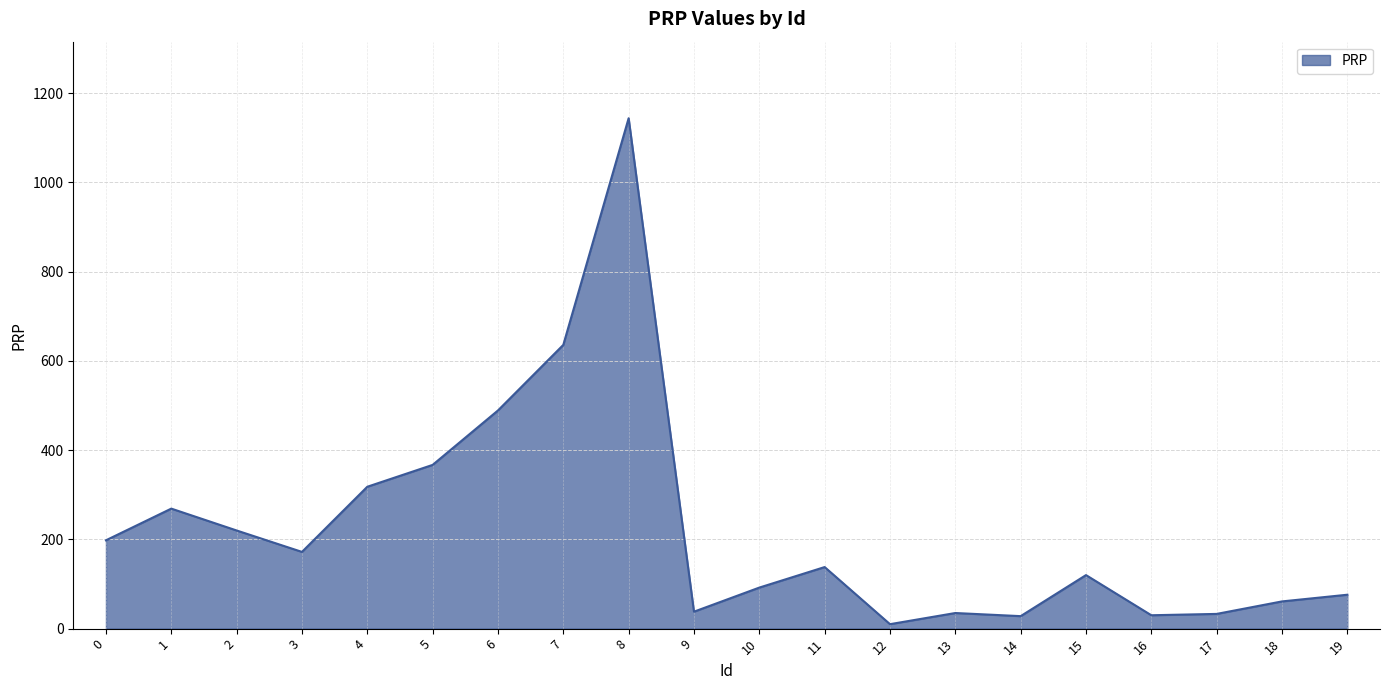

What is the change in value from 1 to 9?

-231